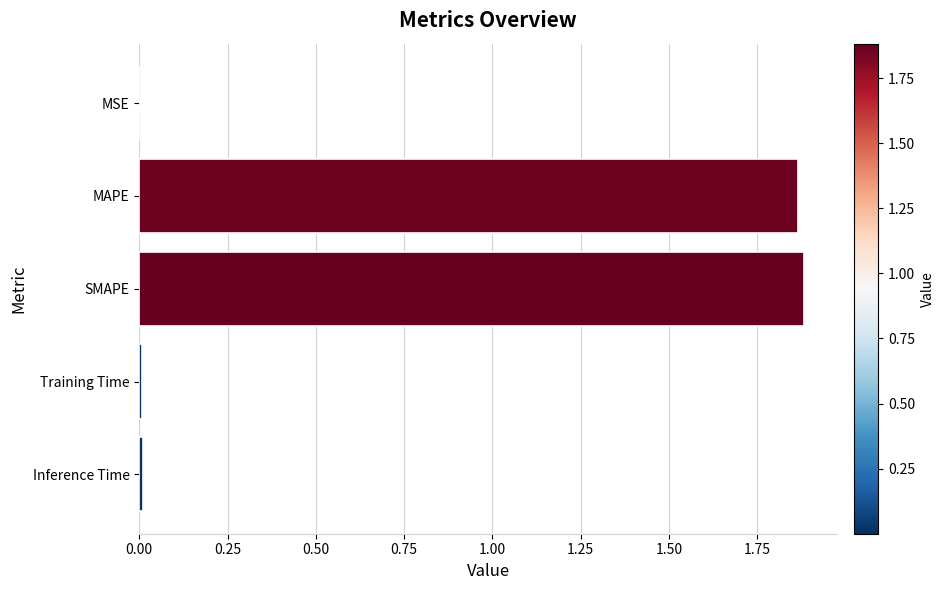

What is the sum of all values?

3.8